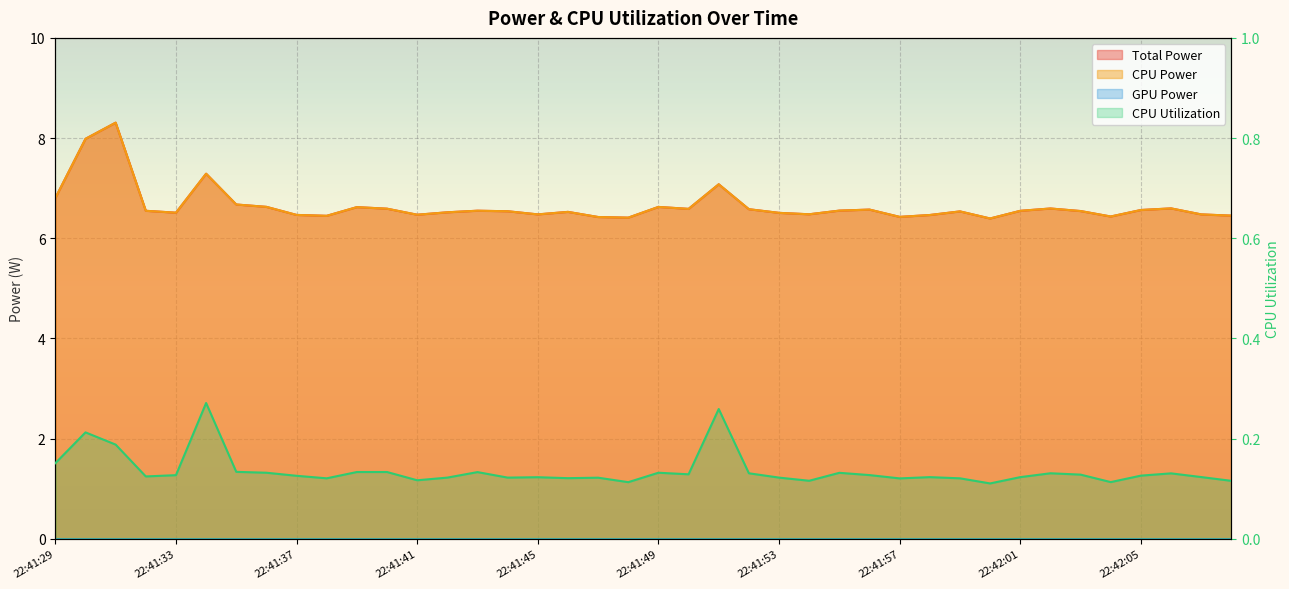

Between 22:41:31 and 22:41:58, which series saw the biggest shift?

Total Power